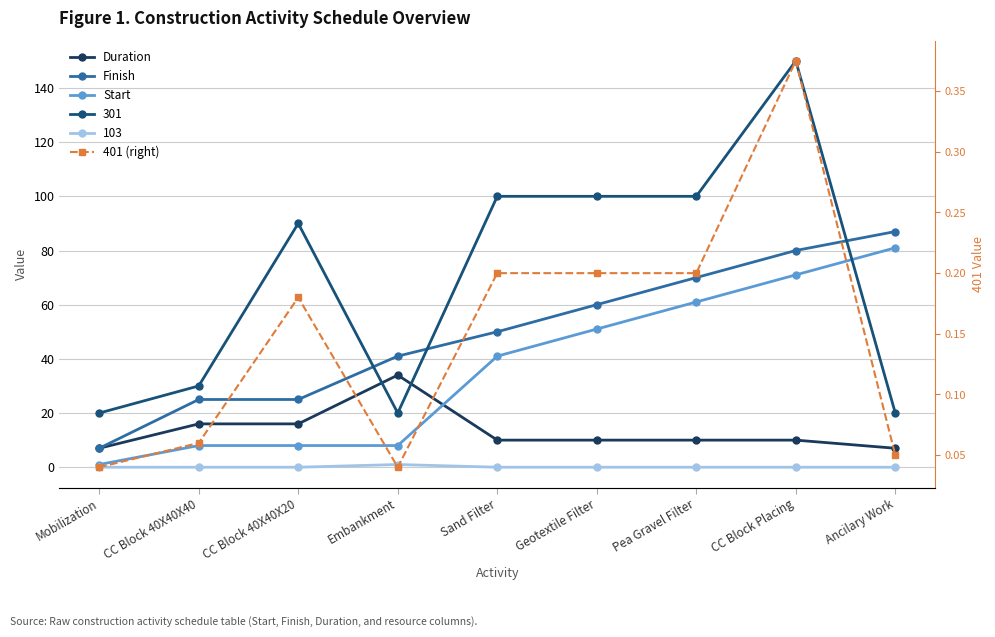

What value does the Finish series have at Mobilization?

7.0